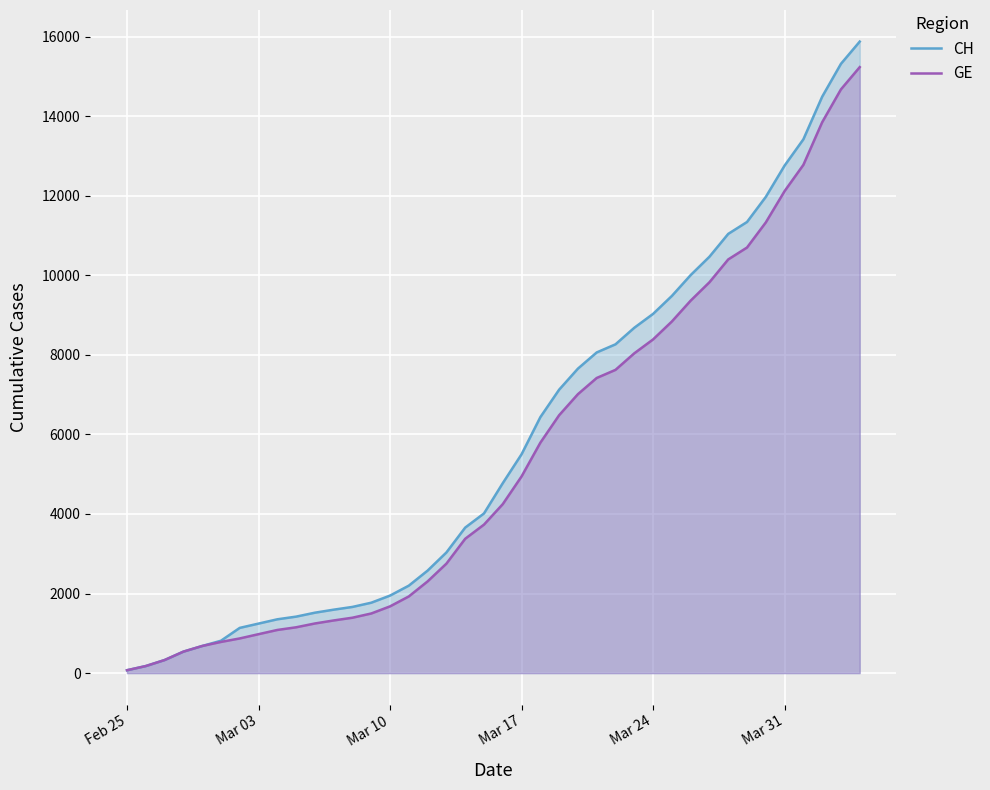

True or false: CH and GE intersect in this chart.

False